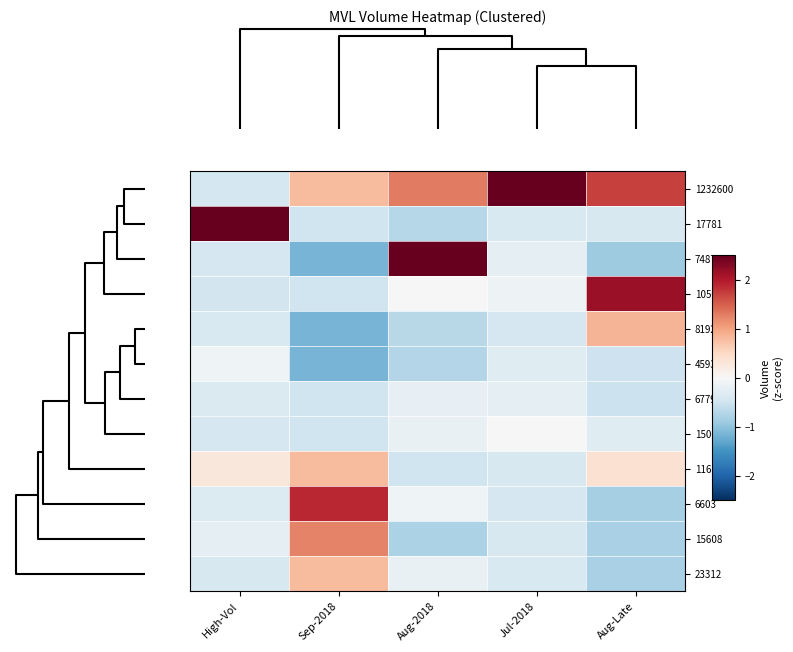

What is the spread (max minus min) of values at Jul-2018?

3.7